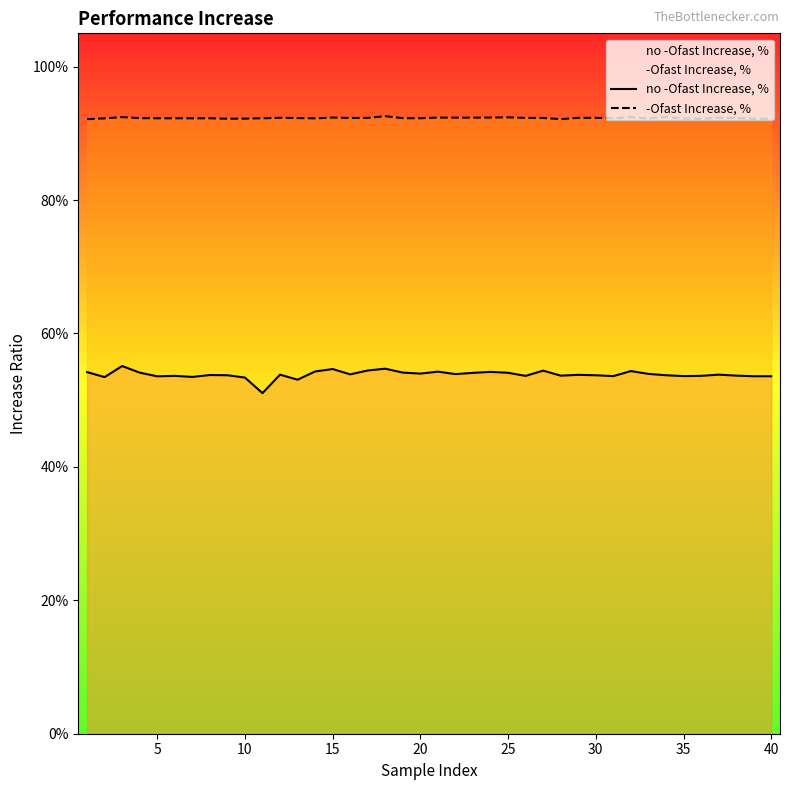

Does the chart display data point markers on the line(s)?

No